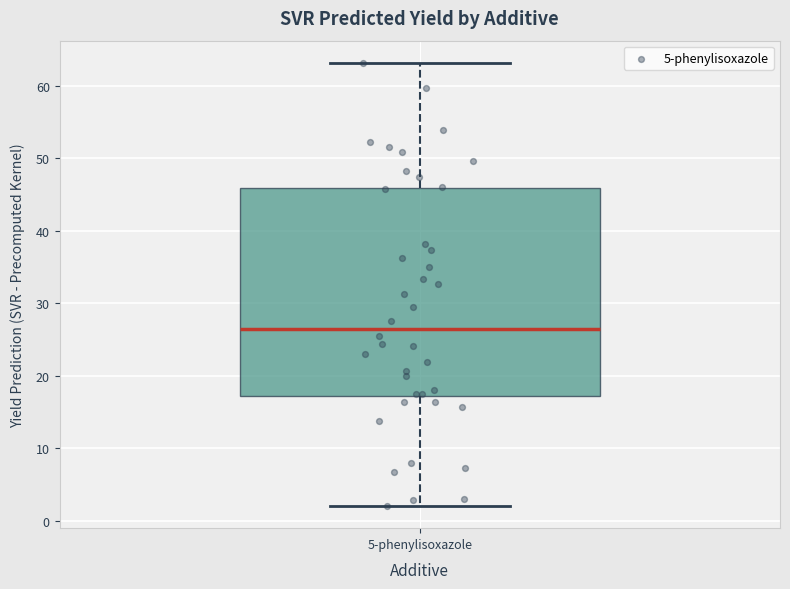

Read this box plot against the y-axis: the position of the median line, the range covered by the box, and the ends of both whiskers. The values are not printed on the chart, so give them approximately, as read against the axis.

median 26, box 17 to 46, whiskers 2 to 63